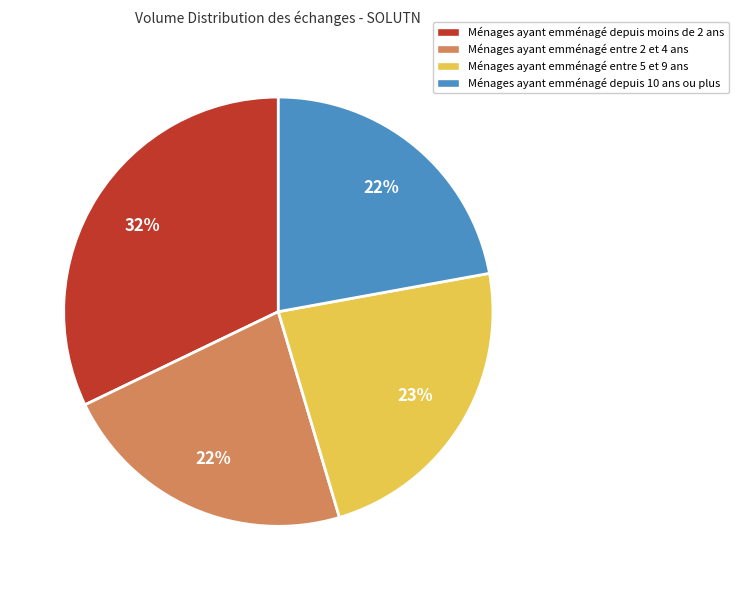

How many slices are in this pie chart?

4